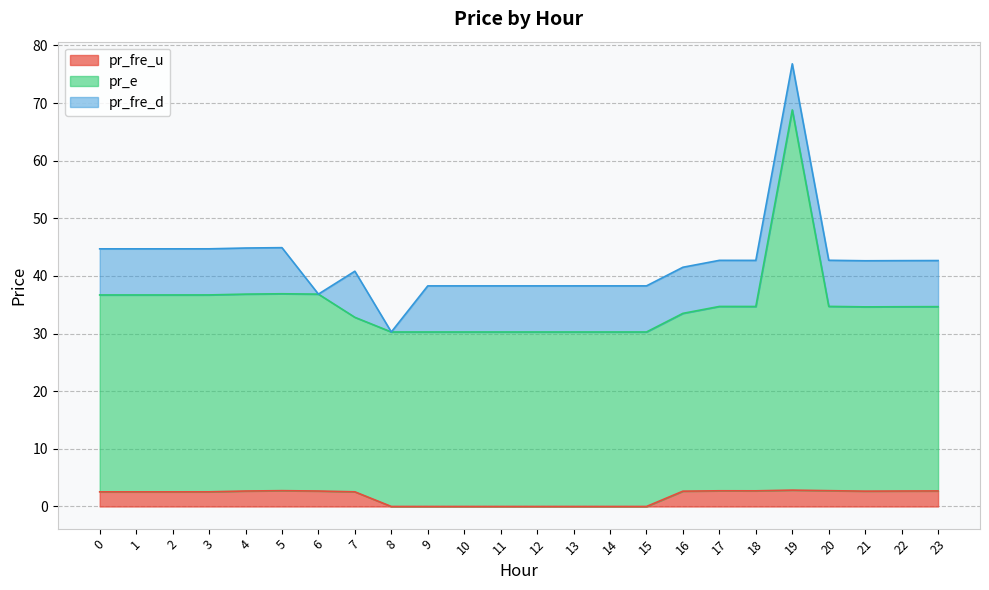

Which has a higher value, 8 or 4?

4